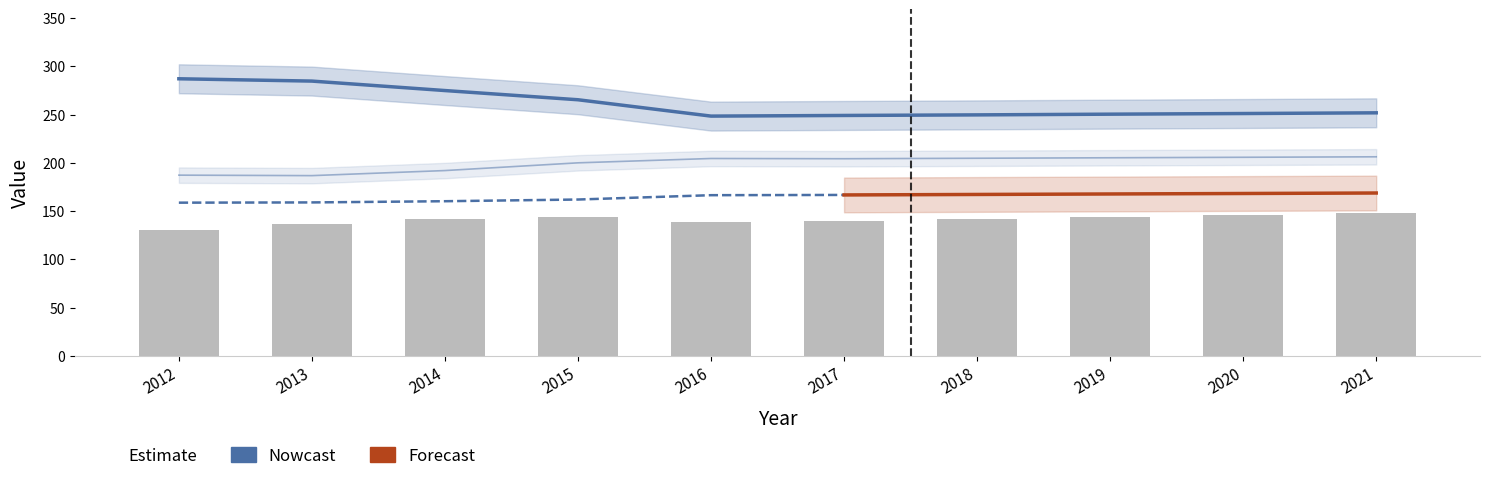

What is the value of the Poverty bar at the 10th from the left?

148.0